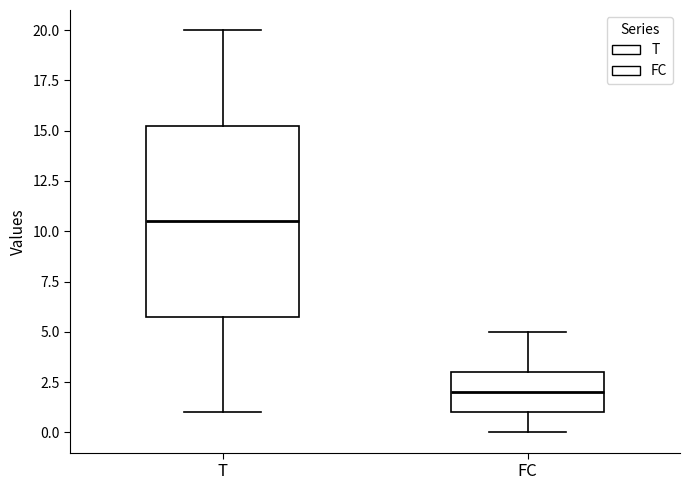

Reading left to right, transcribe this box plot: for each box, give where its median line is, the range the box spans, and where its two whiskers end, as read against the y-axis. The values are not printed on the chart, so give them approximately, as read against the axis.

T: median 10.5, box 6.0 to 15.5, whiskers 1.0 to 20.0
FC: median 2.0, box 1.0 to 3.0, whiskers 0.0 to 5.0